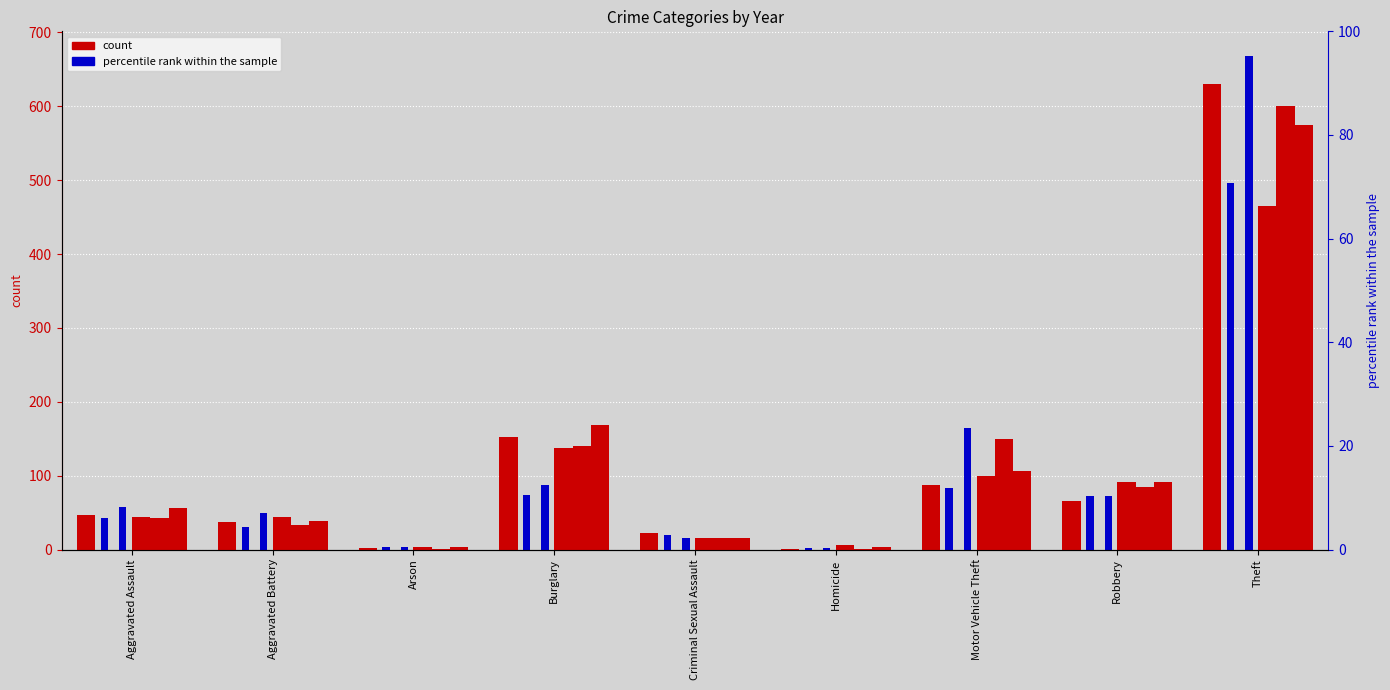

What is the sum of the 2022 values at Arson and Homicide?

5